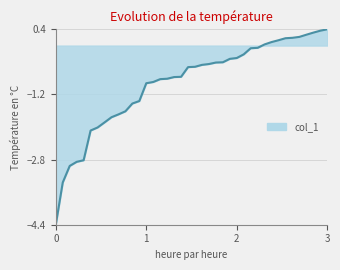

How many values are below 0?

30